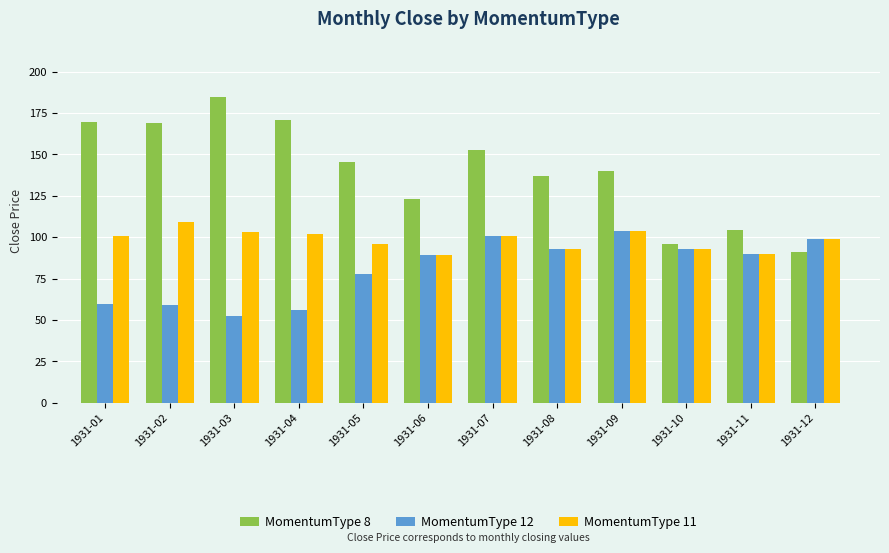

Where is MomentumType 8 nearest to the value 137?

1931-08